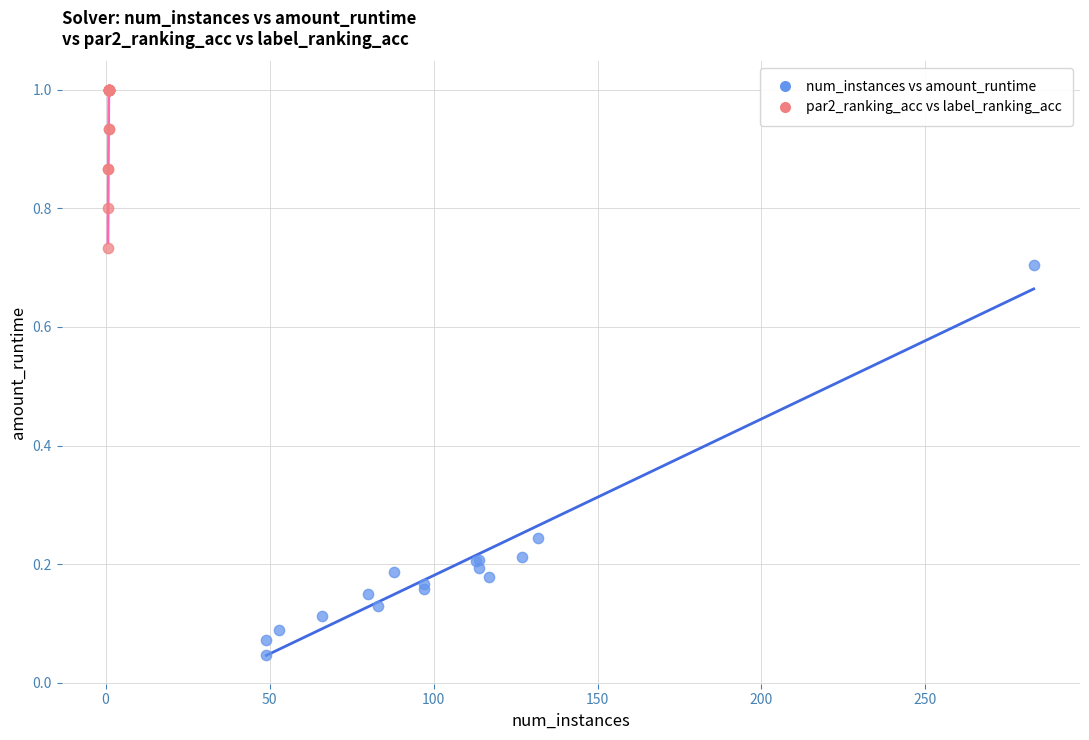

Which series contains the lowest Y value?

num_instances vs amount_runtime